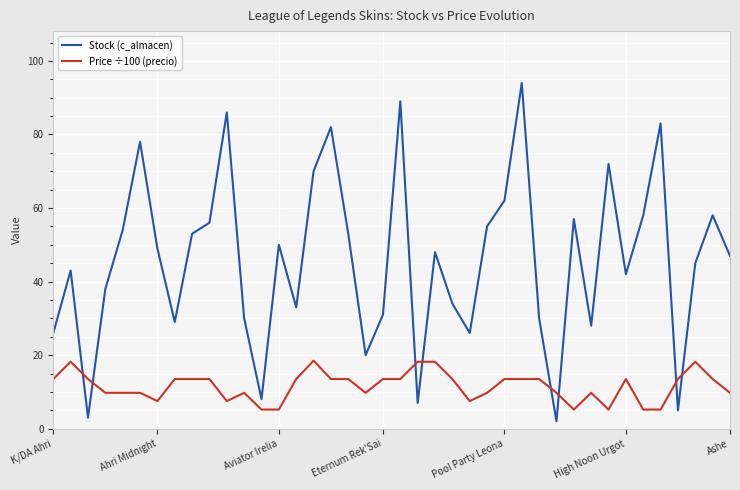

Which series ends up on top after the final intersection of Price ÷100 (precio) and Stock (c_almacen)?

Stock (c_almacen)